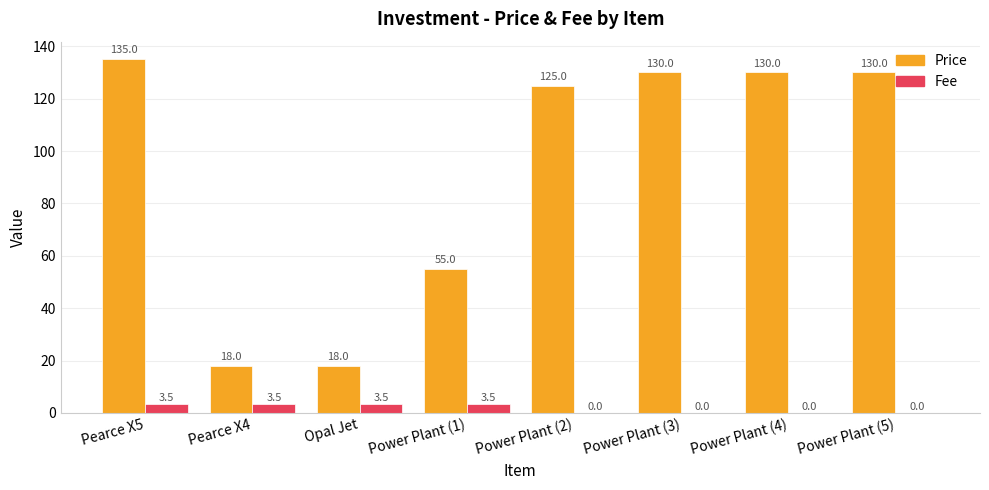

Reading right to left, extract all data points from this chart.

Price: Power Plant (5)=130.0	Power Plant (4)=130.0	Power Plant (3)=130.0	Power Plant (2)=125.0	Power Plant (1)=55.0	Opal Jet=18.0	Pearce X4=18.0	Pearce X5=135.0
Fee: Power Plant (5)=0.0	Power Plant (4)=0.0	Power Plant (3)=0.0	Power Plant (2)=0.0	Power Plant (1)=3.5	Opal Jet=3.5	Pearce X4=3.5	Pearce X5=3.5